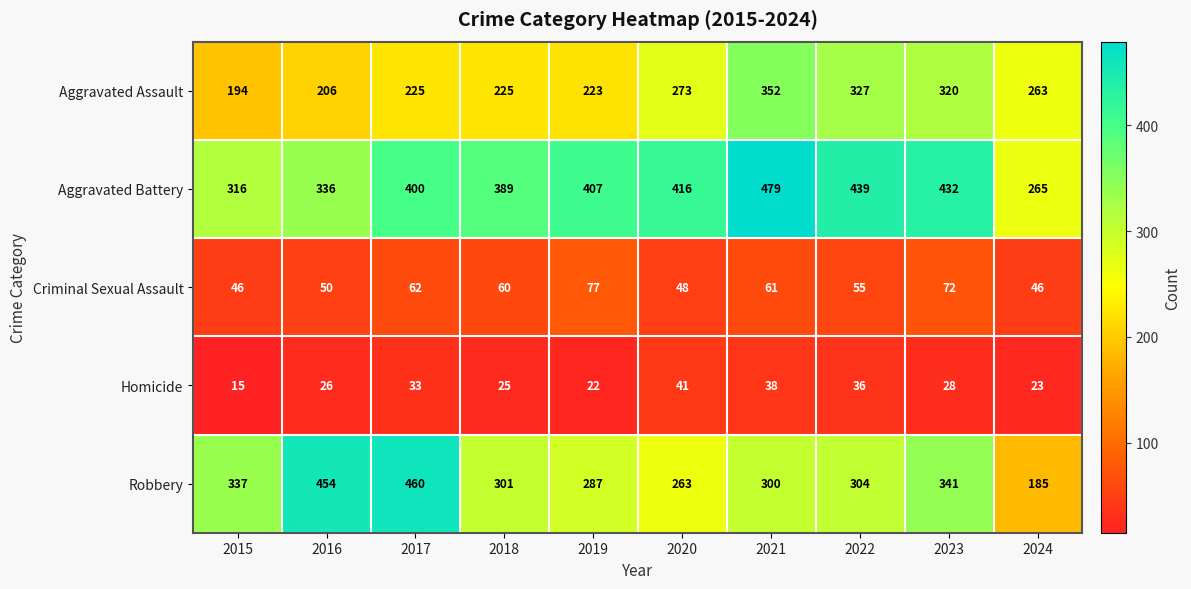

Rank the series by their maximum value, from lowest to highest.

Homicide, Criminal Sexual Assault, Aggravated Assault, Robbery, Aggravated Battery